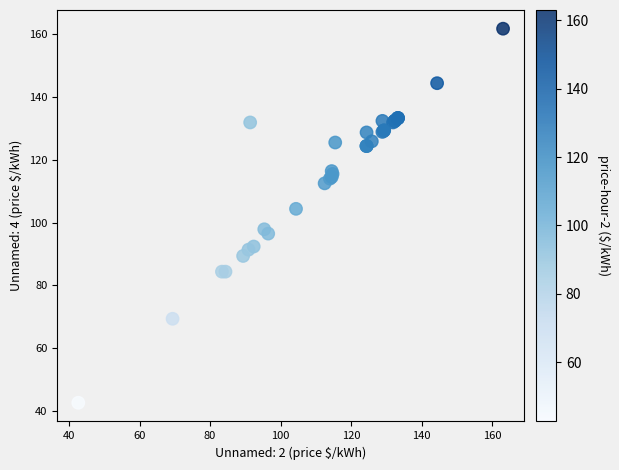

What Y value in the scatter plot is closest to 102?

104.4